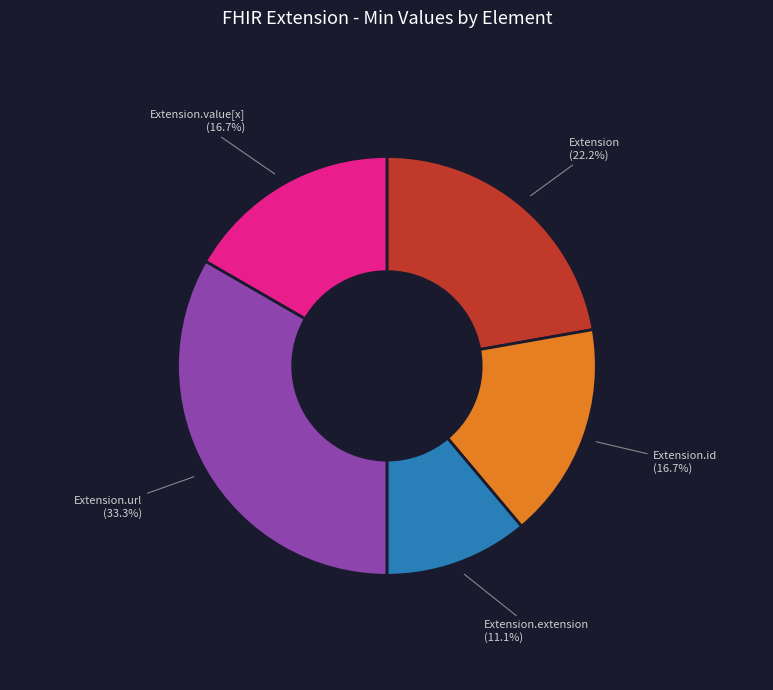

Is there a majority slice in this chart?

No